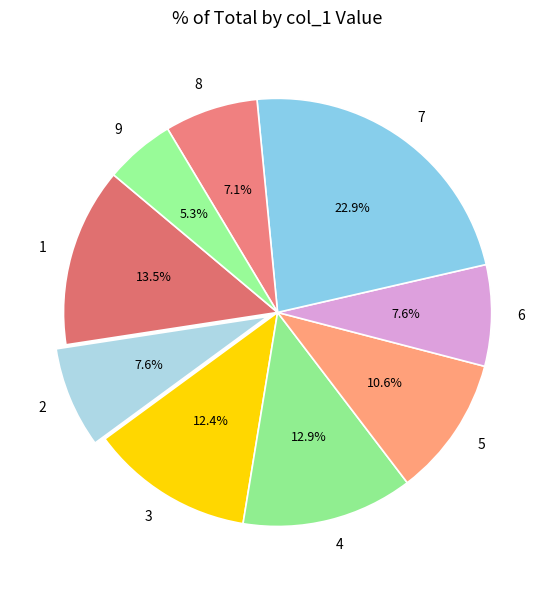

What is the ratio of the value at 6 to the value at 4?

0.6